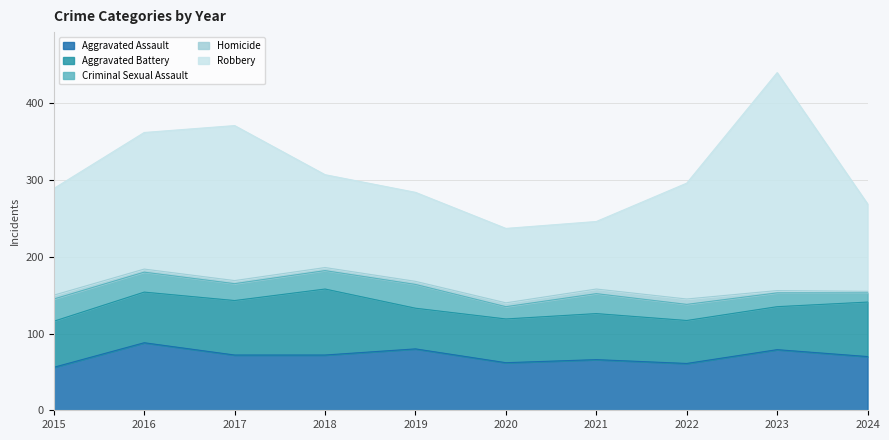

How many values in the Aggravated Battery series exceed 60?

4